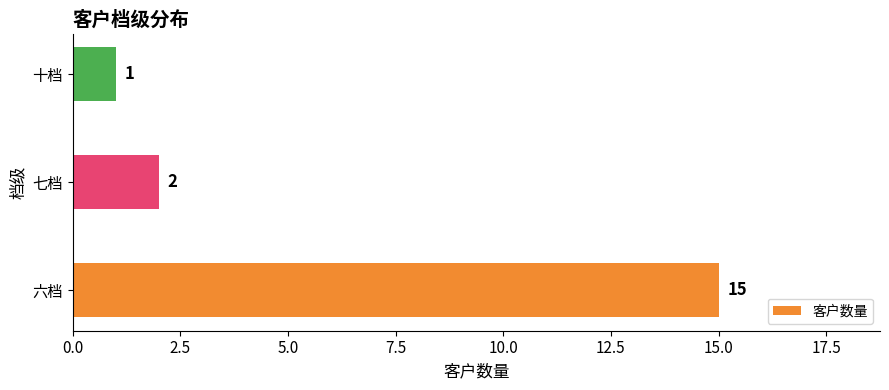

Which has a higher value, 六档 or 七档?

六档